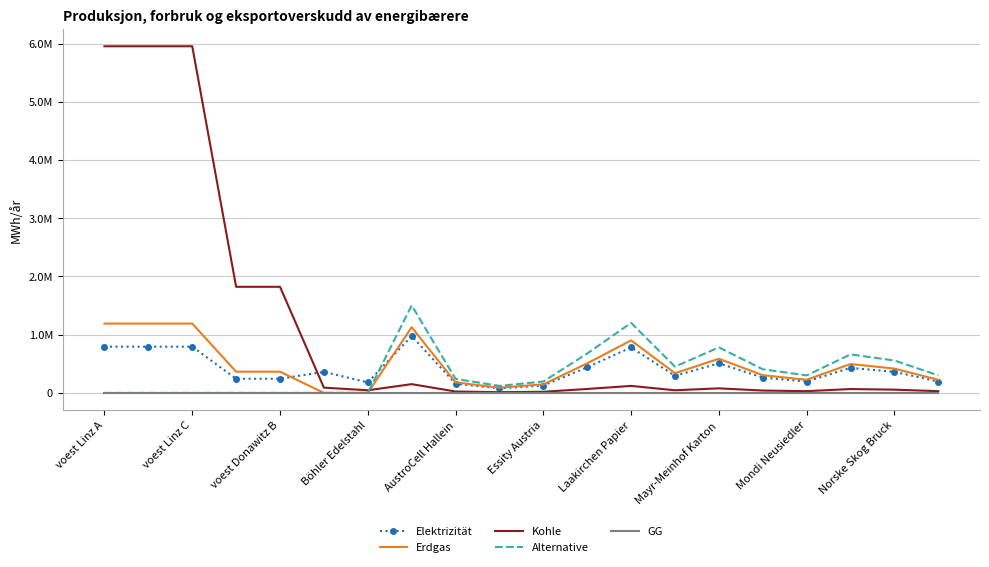

True or false: Kohle and GG intersect in this chart.

False